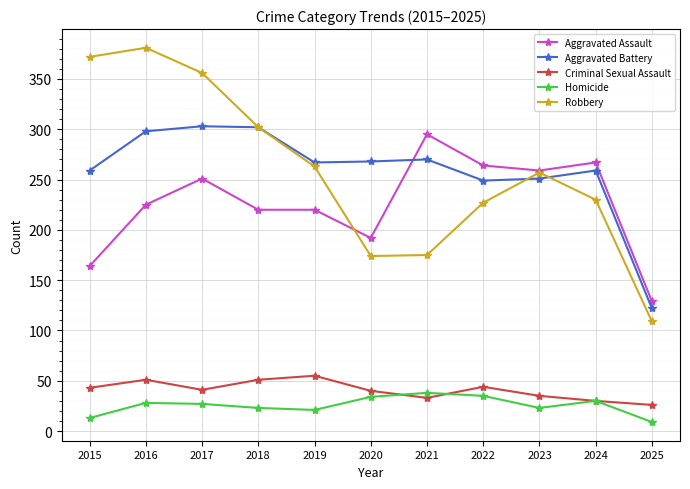

Which series has the largest range (max minus min)?

Robbery